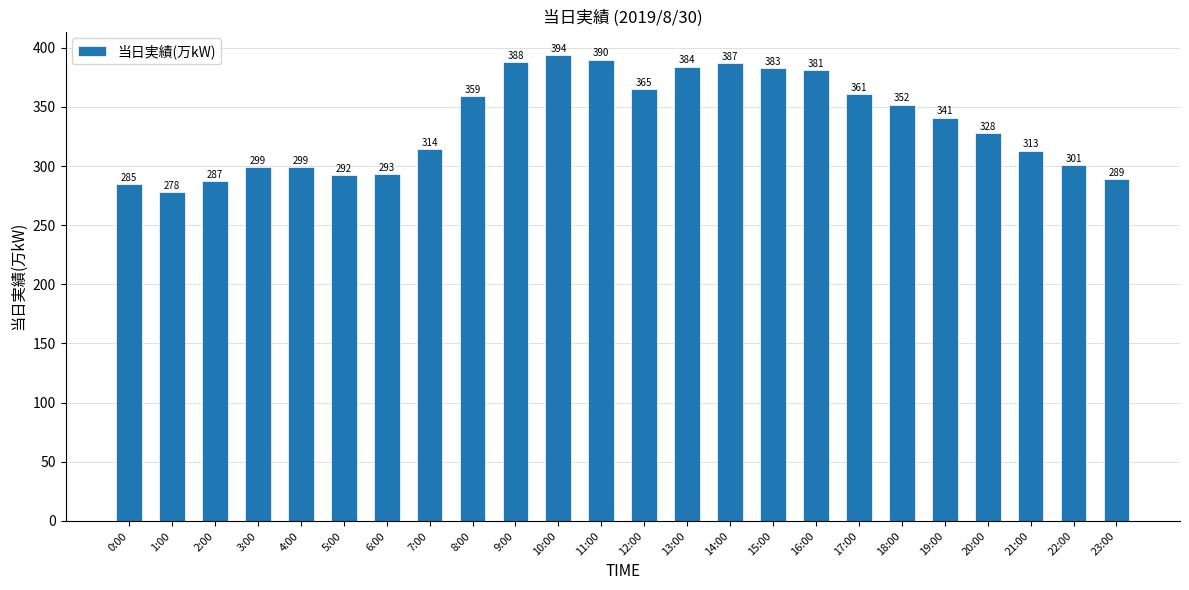

Approximately how many times larger is the value at 14:00 compared to 9:00?

1.0